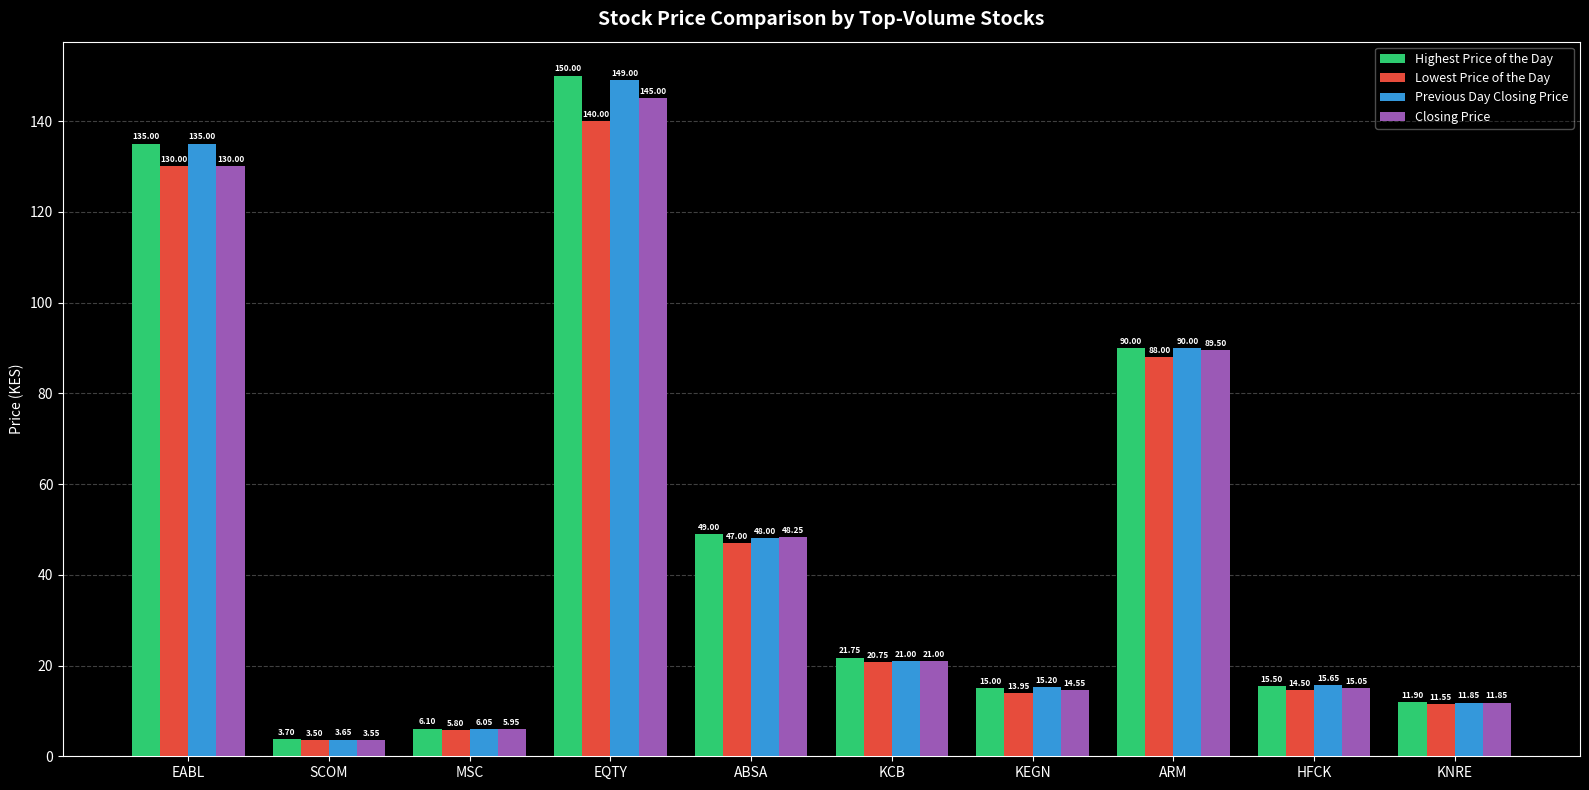

What is the label of the 10th bar from the left?

KNRE